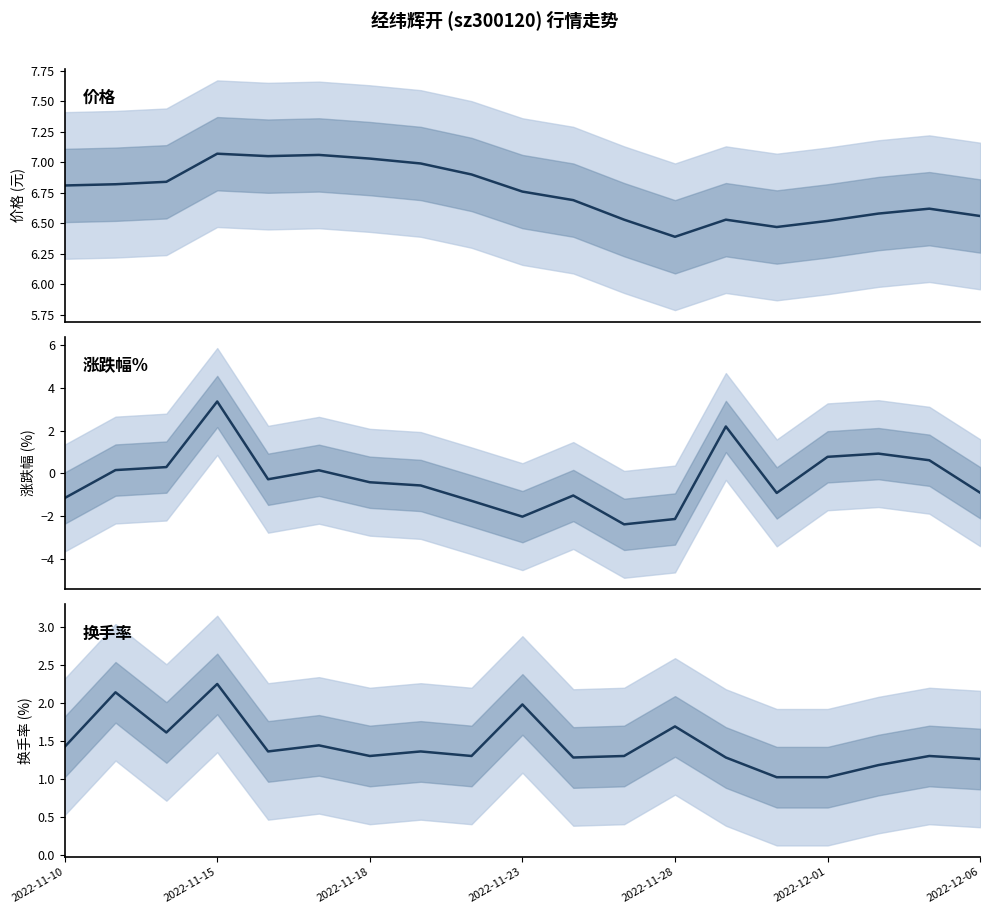

Between 18 and 14, which is larger?

18